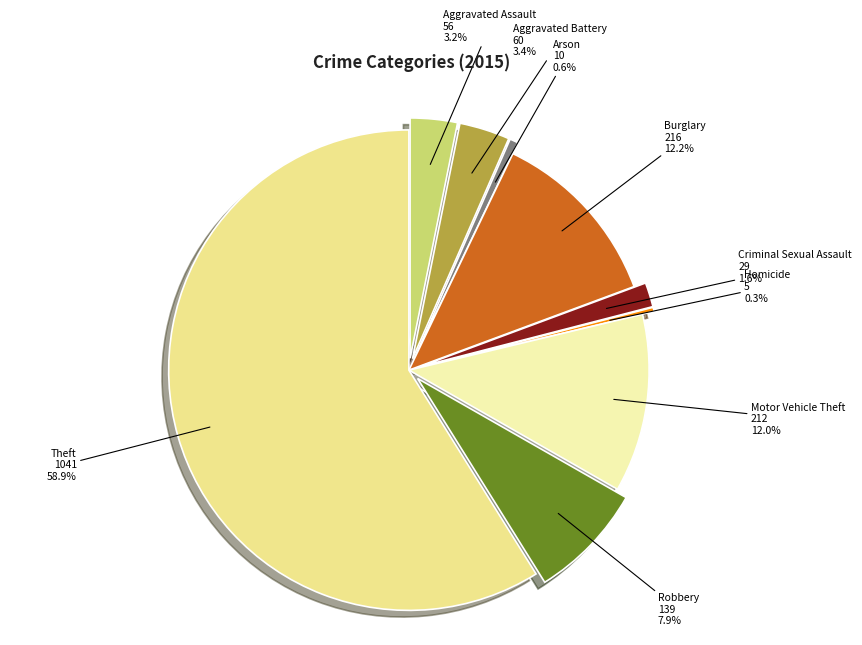

What percentage do Motor Vehicle Theft and Aggravated Assault together represent?

15.2%